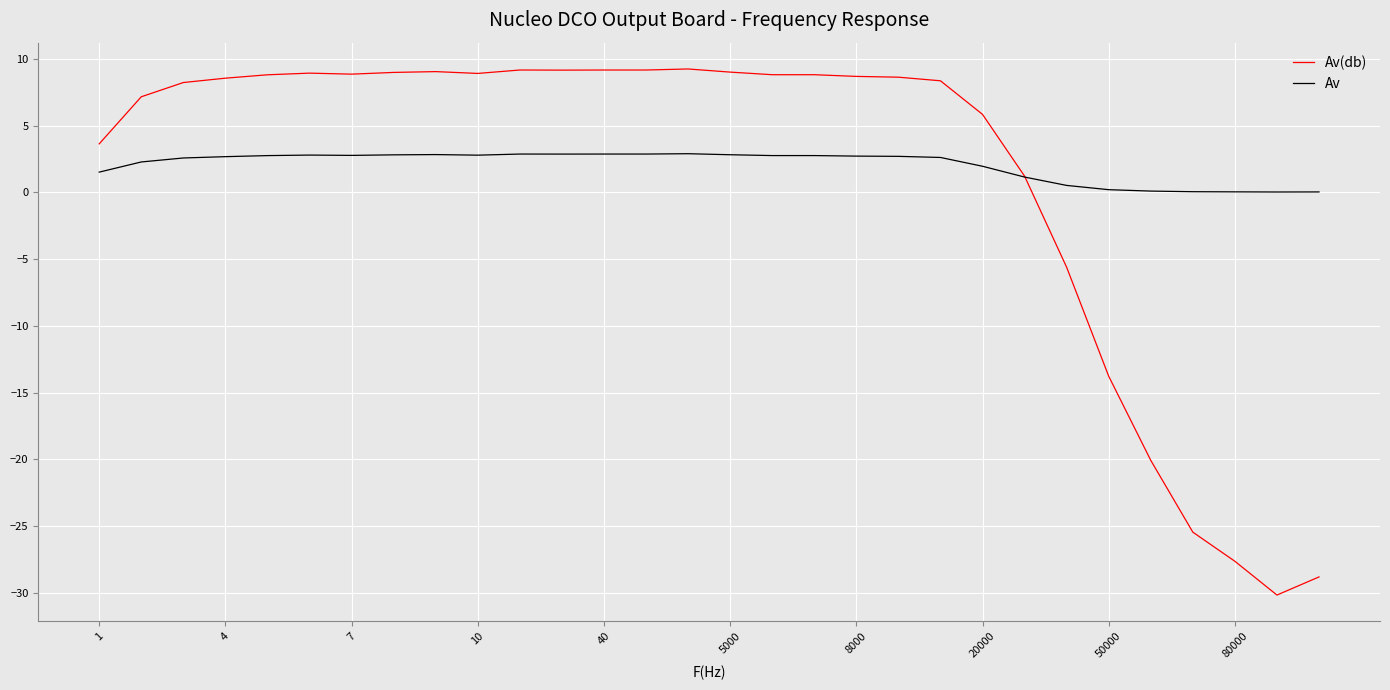

What is the smallest value displayed?

-30.2